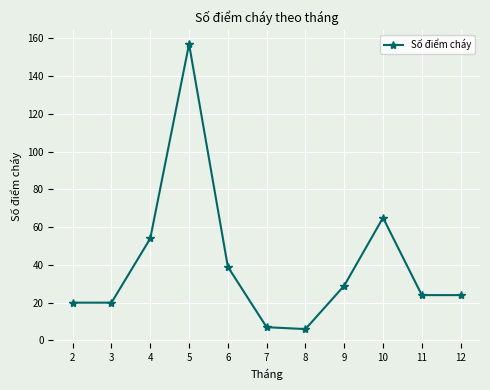

What is the value of the 10th point from the left?

24